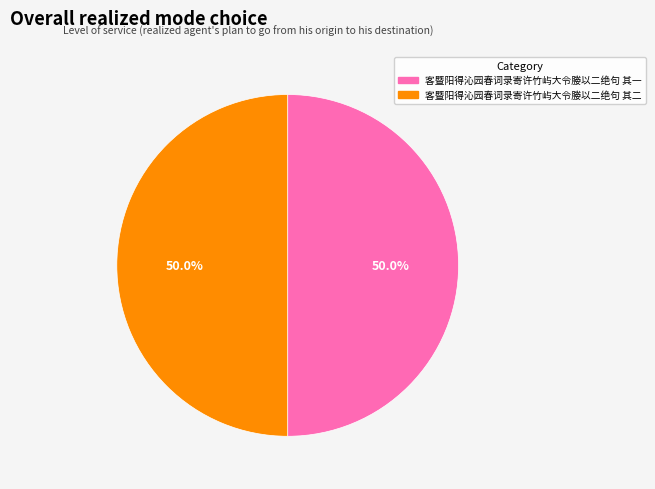

What portion of the pie excludes 客暨阳得沁园春词录寄许竹屿大令媵以二绝句 其二?

50.0%